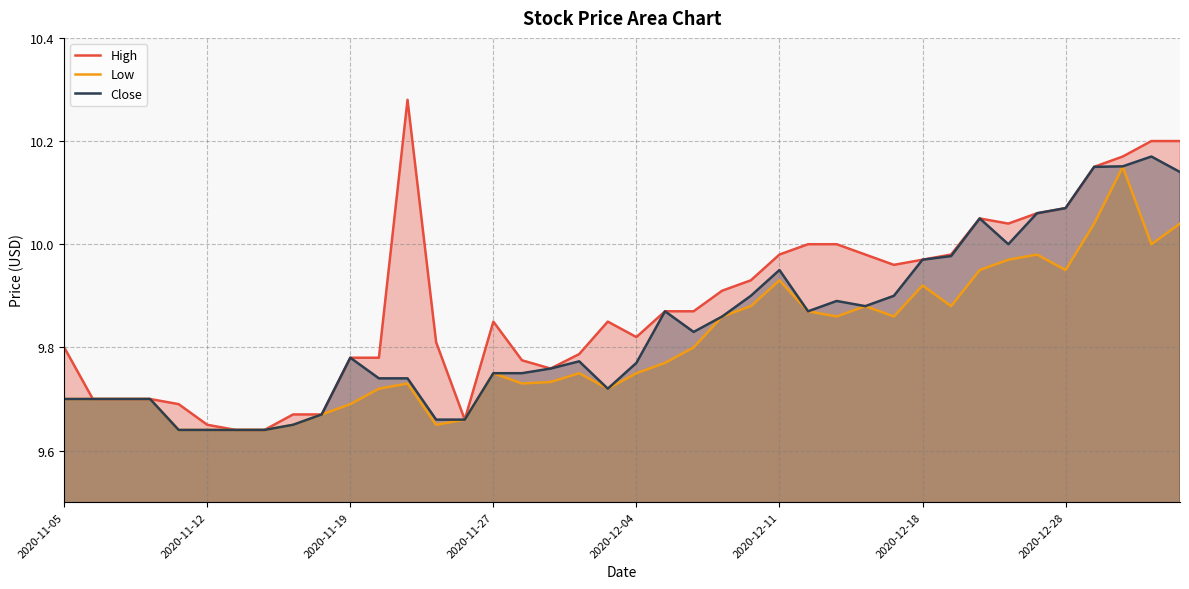

What are all the series names shown in the legend?

High, Low, Close